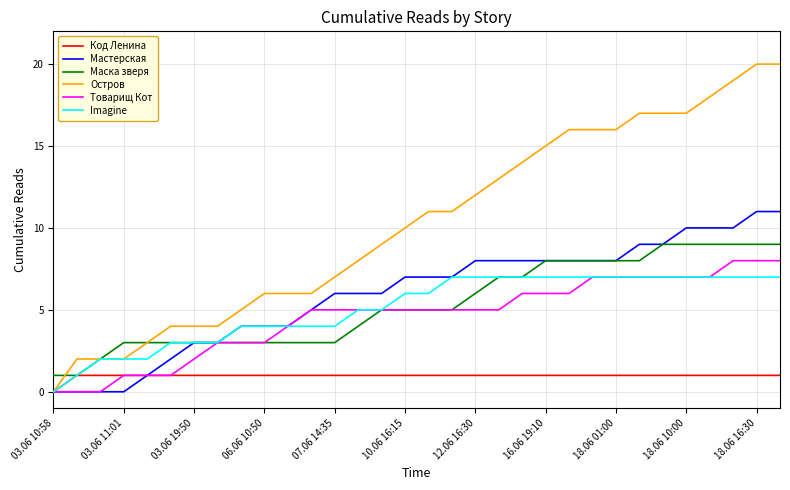

List the series in order of their peak value, highest first.

Остров, Мастерская, Маска зверя, Товарищ Кот, Imagine, Код Ленина